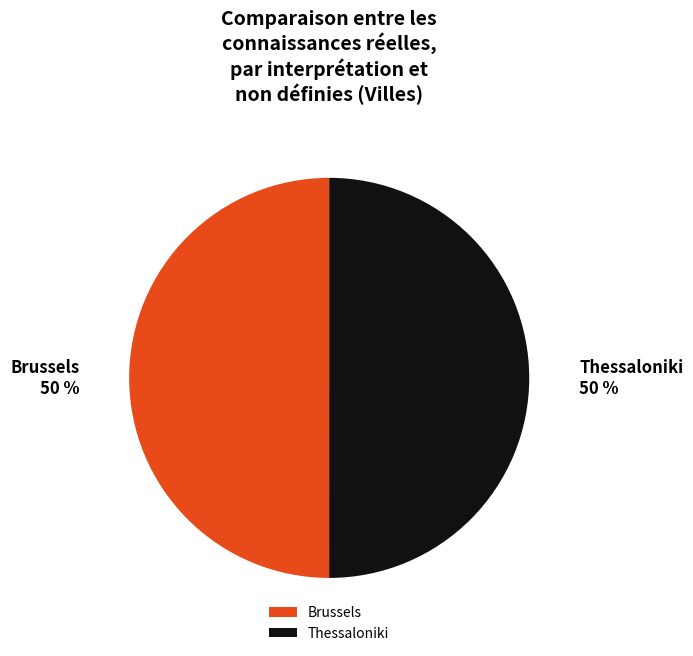

Approximately how many times larger is the value at Thessaloniki compared to Brussels?

1.0